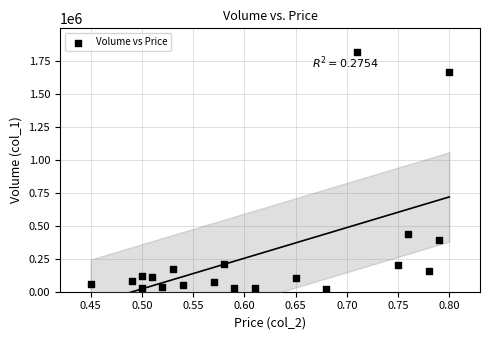

What Y value in the scatter plot is closest to 916500?

435000